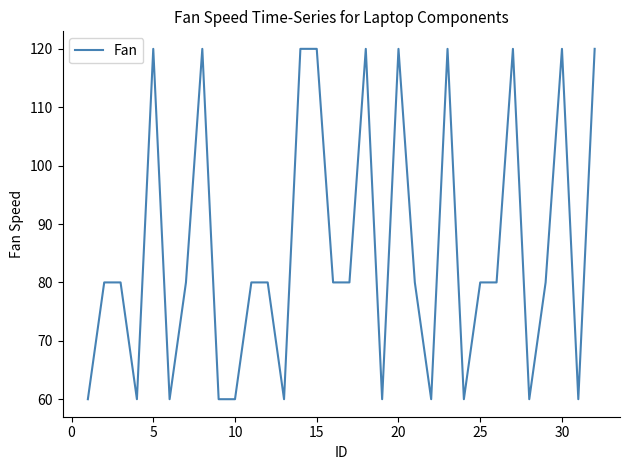

What is the maximum value shown in the chart?

120